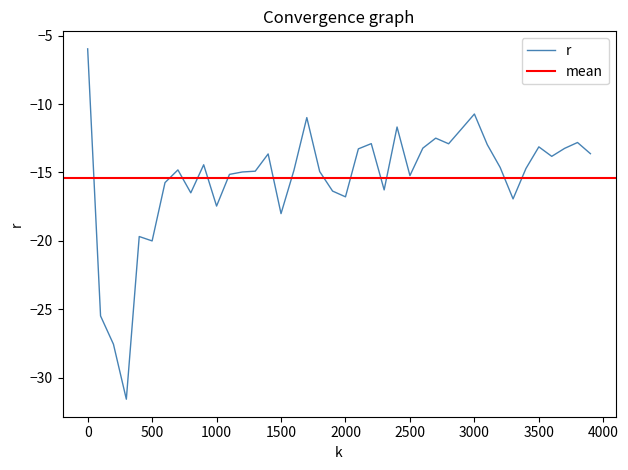

Where is the first local minimum?

300.0